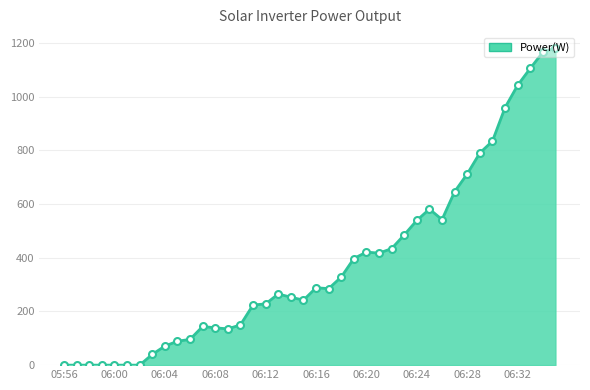

How many series are shown in this chart?

1